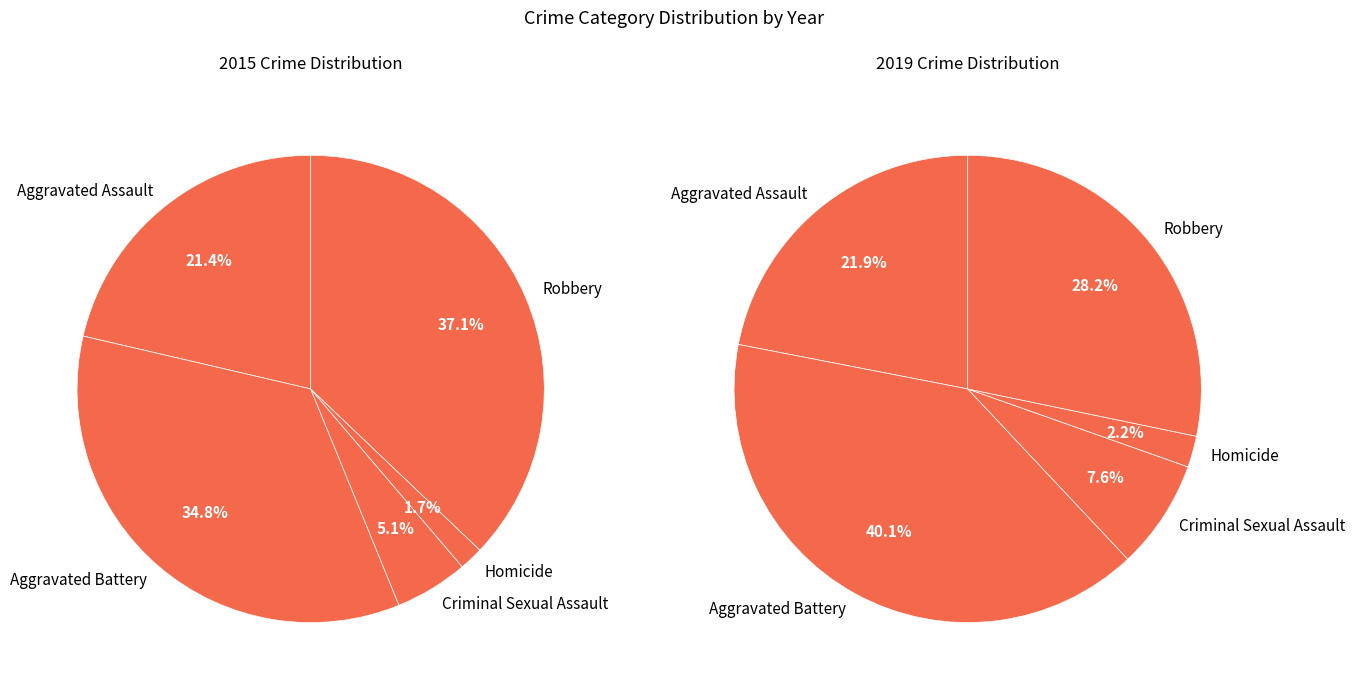

Which series has the largest range (max minus min)?

2019